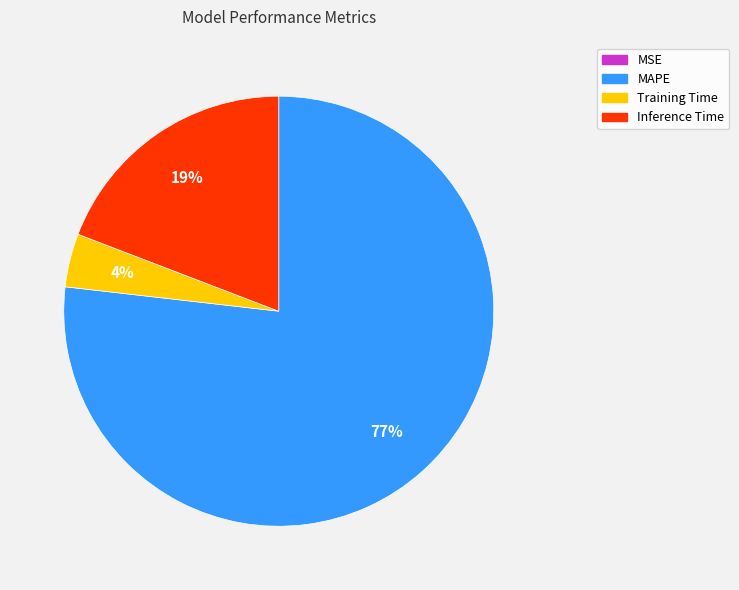

Is it true that MAPE is 77% of the pie?

True